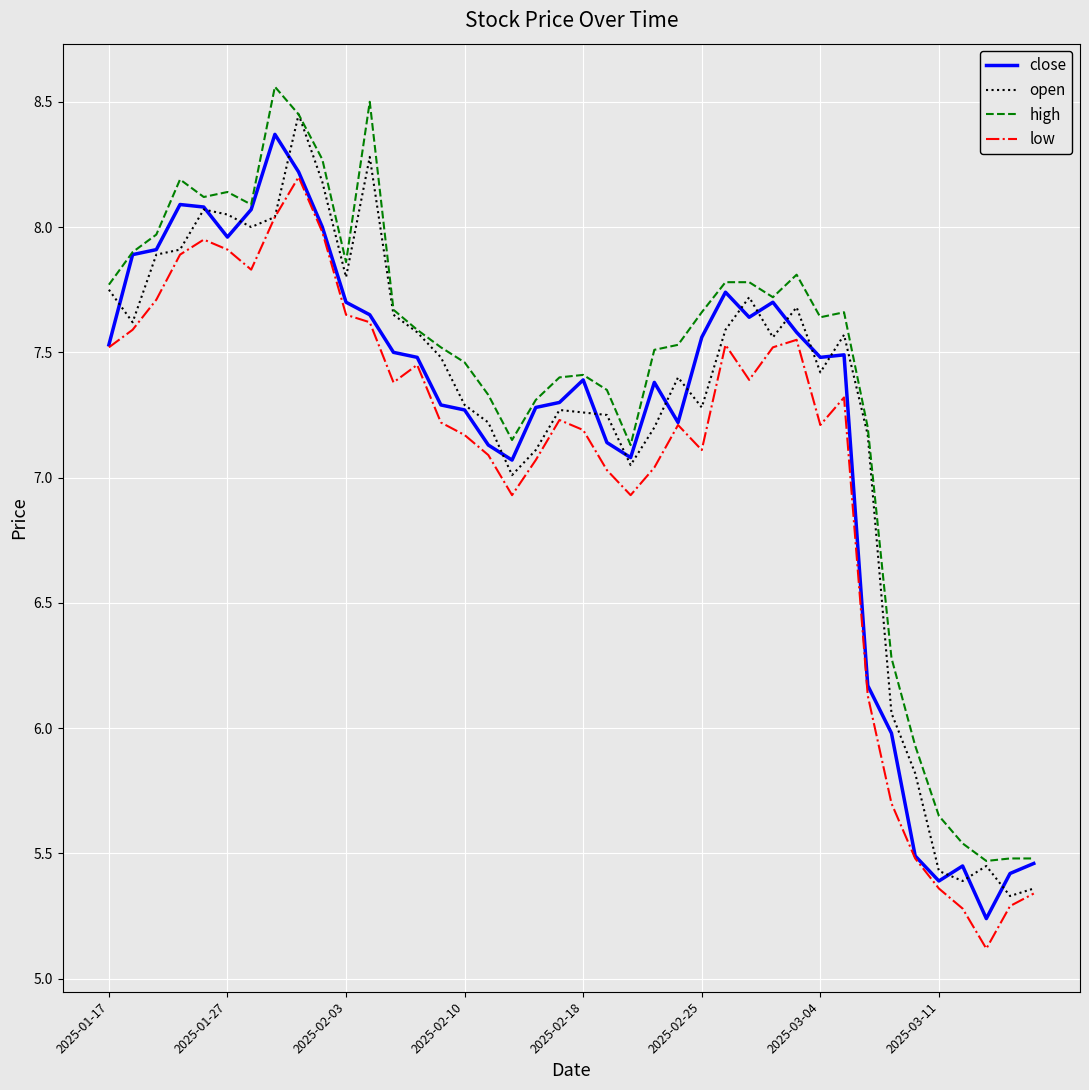

What are all the series names shown in the legend?

close, open, high, low